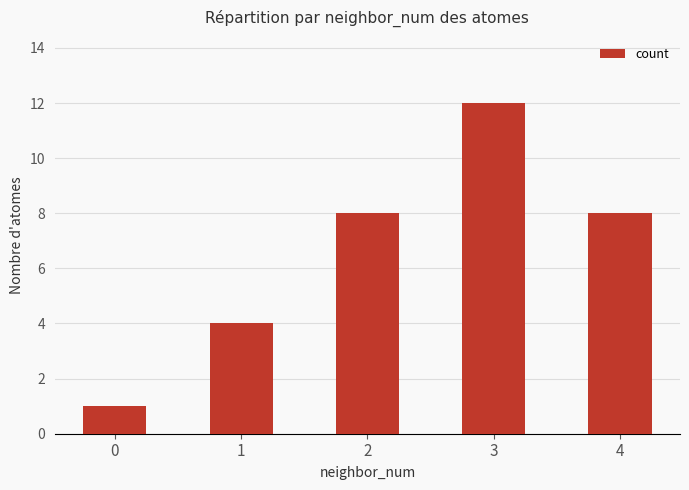

What is the value of the 5th bar from the left?

8